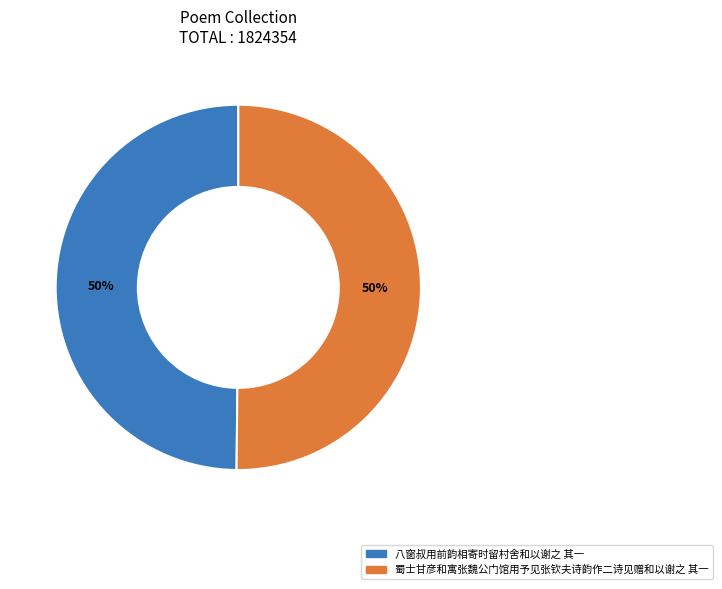

To the nearest percent, what is the average slice percentage?

50%